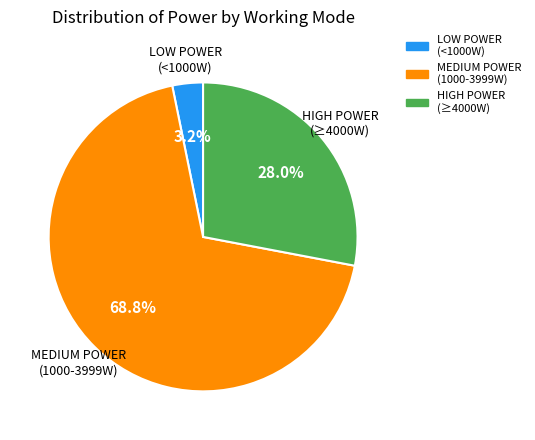

Is there any slice that represents more than half of the pie?

Yes